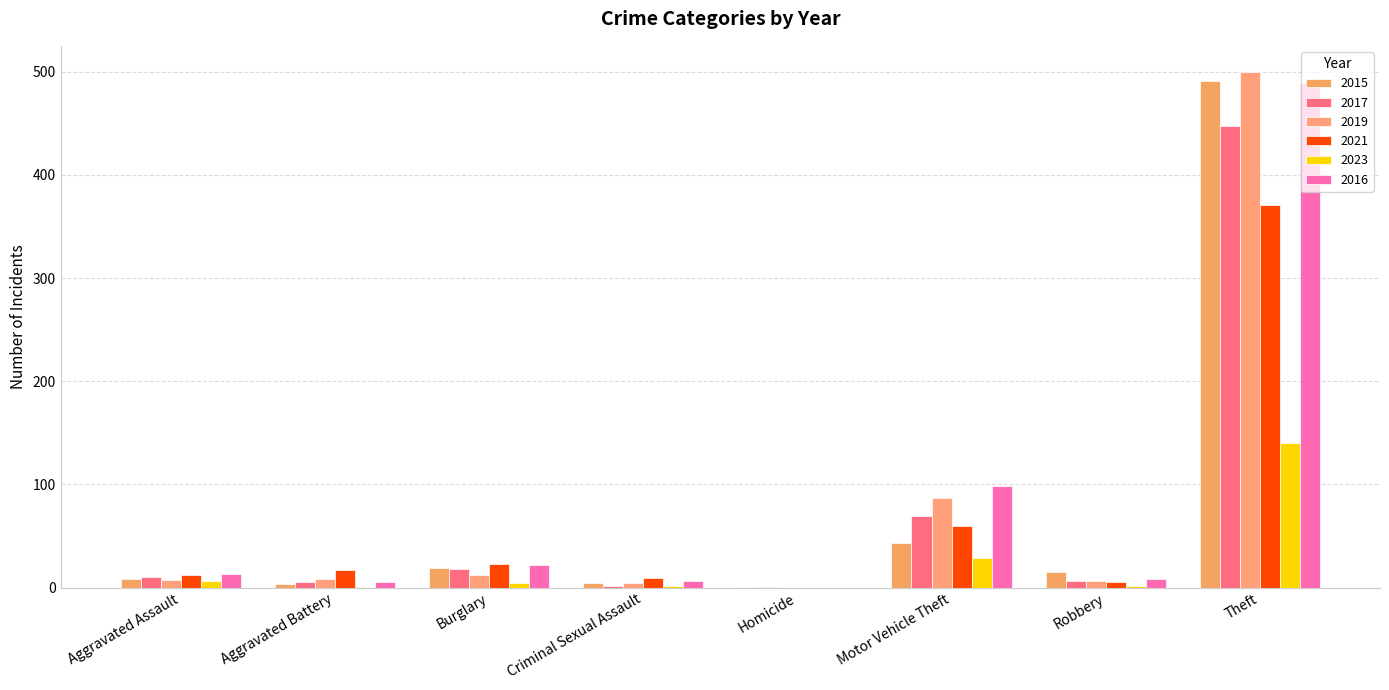

How many data points does each series have?

8